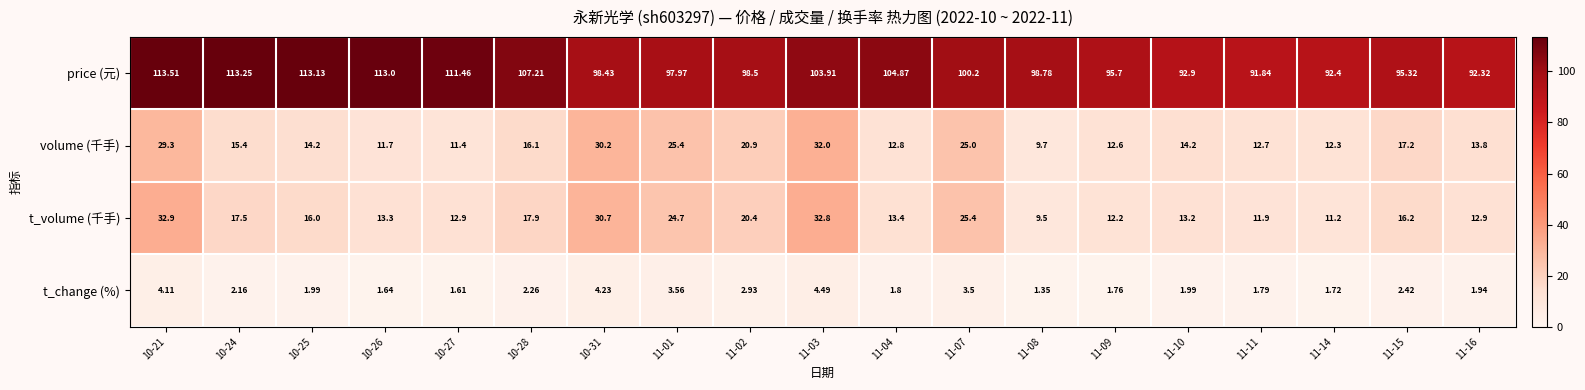

At 10-21, list the series in order from smallest to largest.

t_change (%), volume (千手), t_volume (千手), price (元)